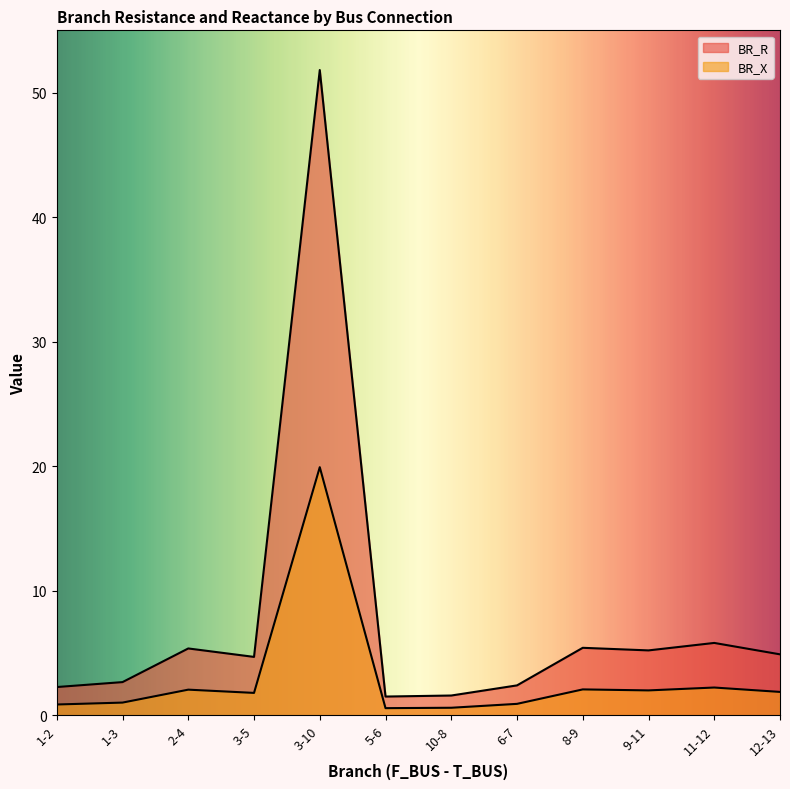

Rank the categories by BR_R value from lowest to highest.

5-6, 10-8, 1-2, 6-7, 1-3, 3-5, 12-13, 9-11, 2-4, 8-9, 11-12, 3-10